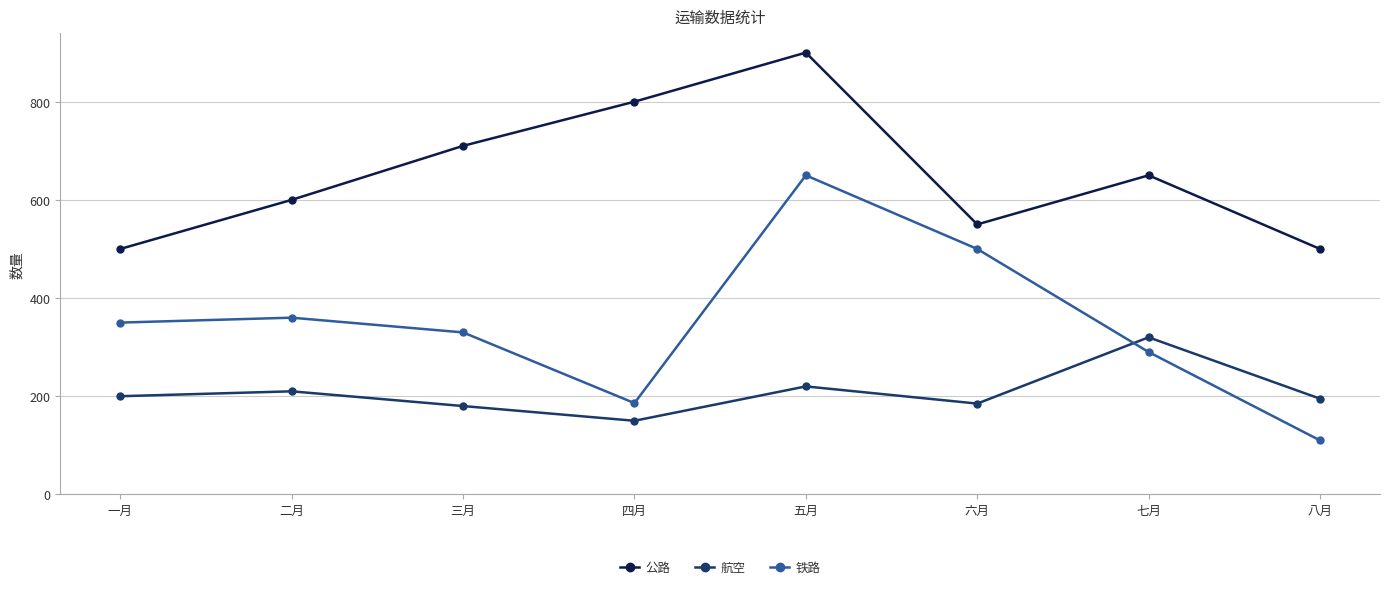

What is the value of the 公路 point at the 4th from the left?

800